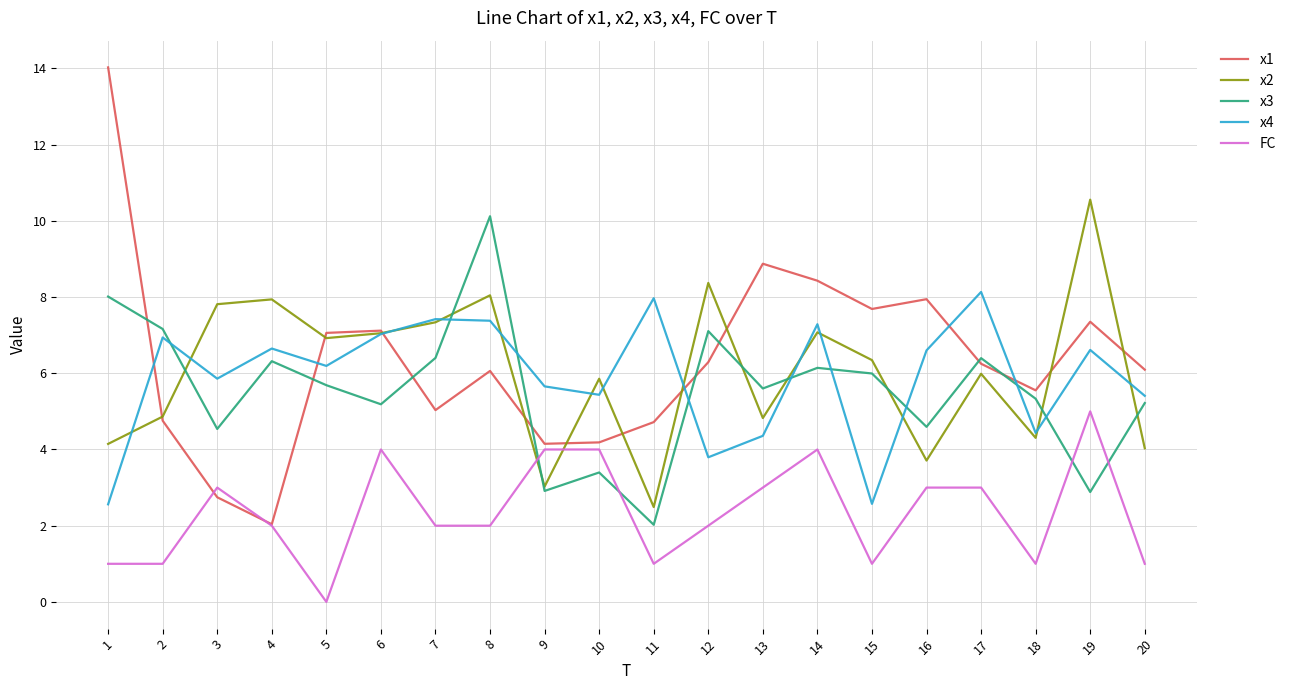

What are all the series names shown in the legend?

x1, x2, x3, x4, FC